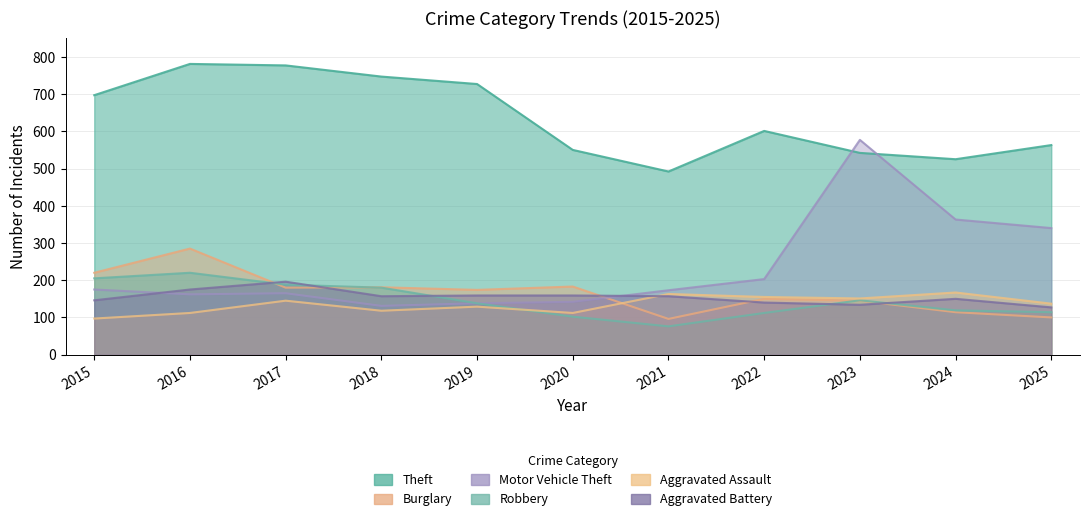

What is the value of the Theft point at the 8th from the left?

601